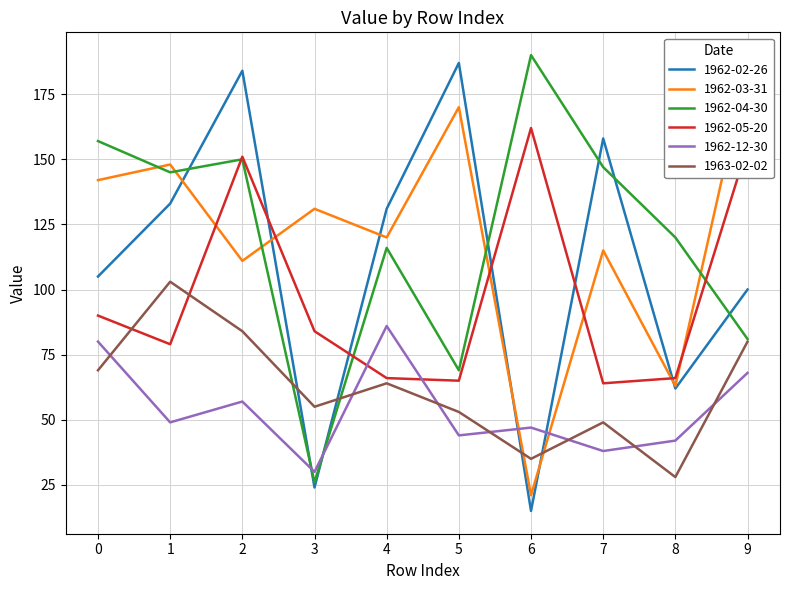

What is the maximum value for 1962-05-20?

162